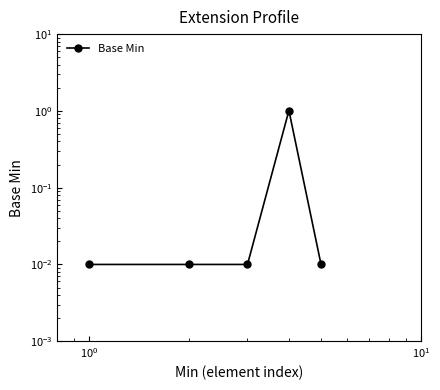

True or false: the data shows 1.3 at $\mathdefault{10^{1}}$.

False